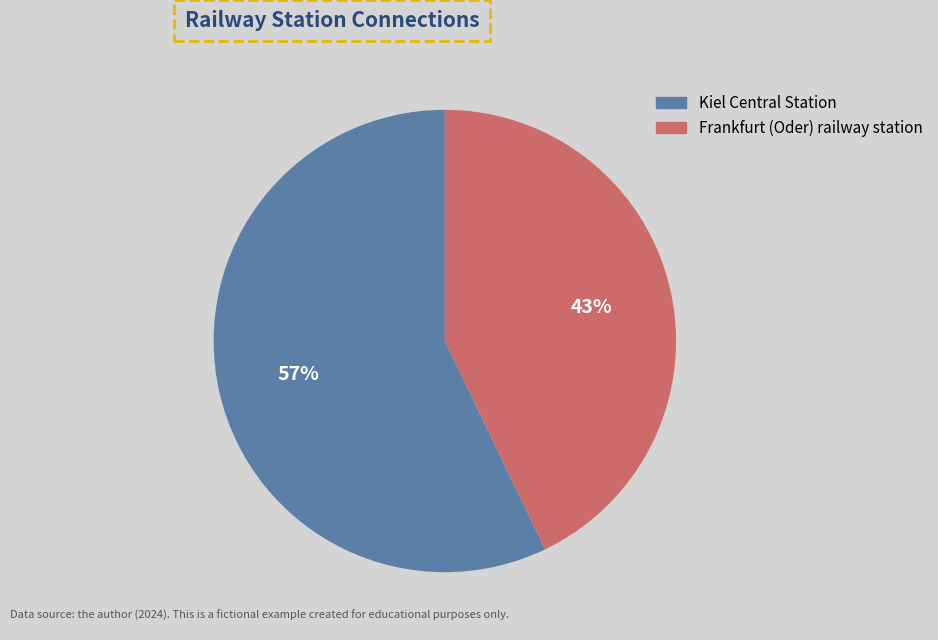

Count the number of slices in the pie.

2